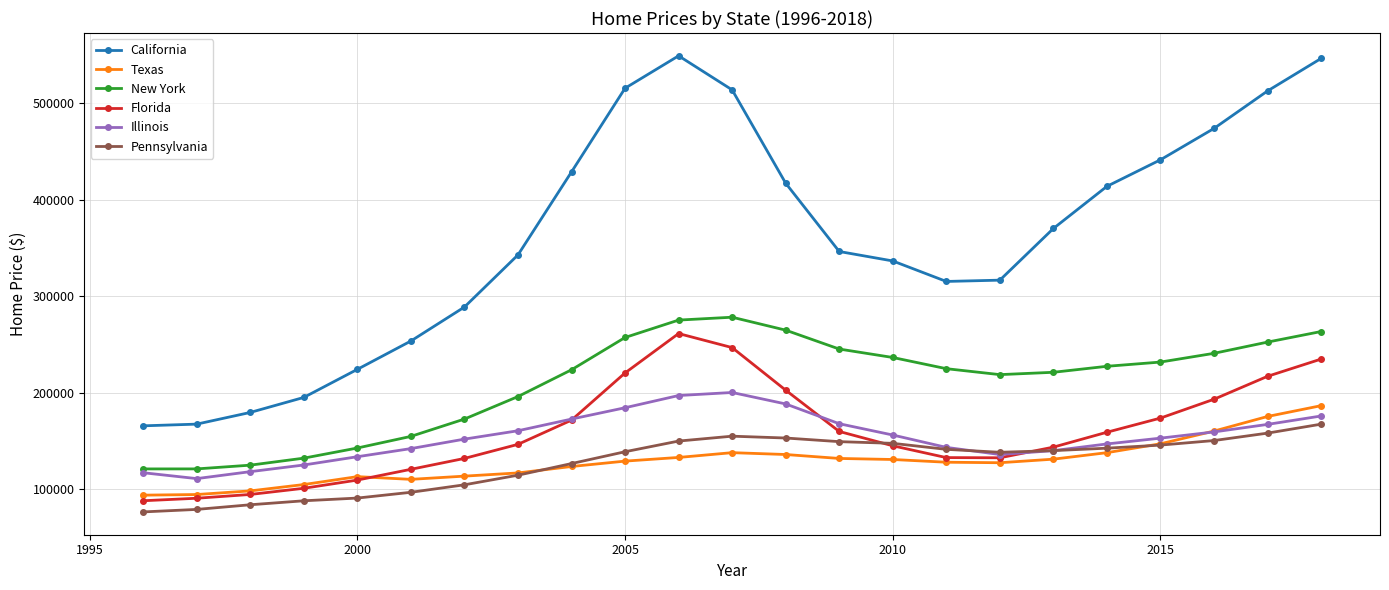

What are all the series names shown in the legend?

California, Texas, New York, Florida, Illinois, Pennsylvania